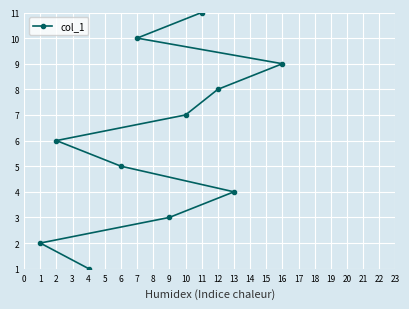

True or false: the data shows 12 at 10.

False